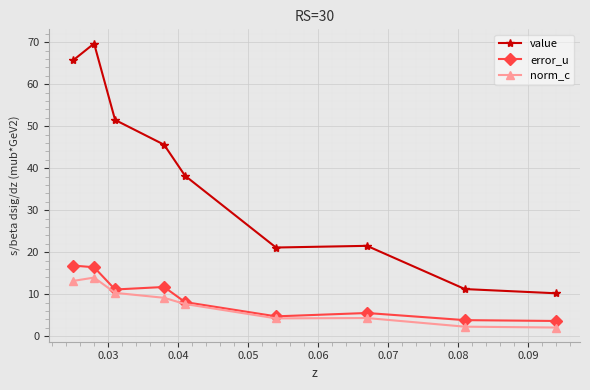

Which series has the widest spread of values?

value